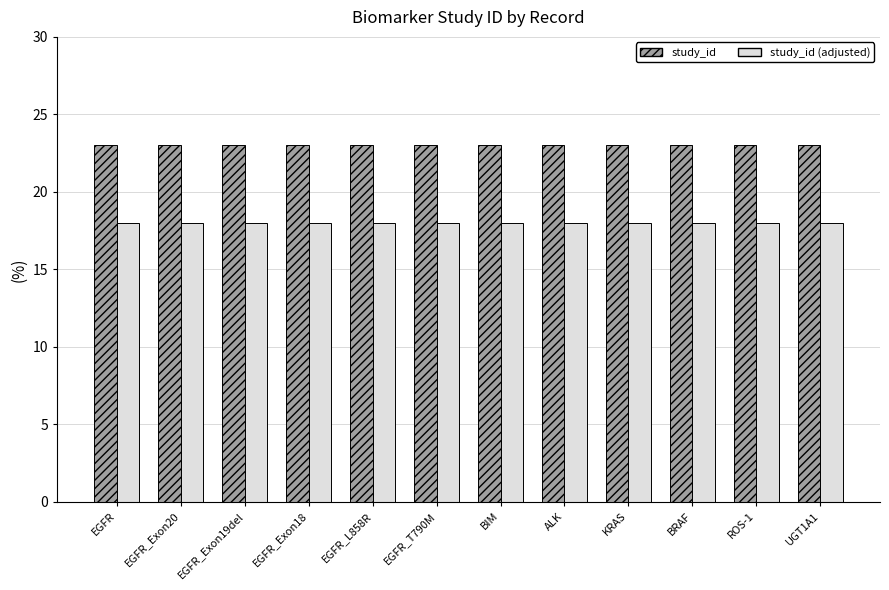

What is the maximum value for study_id (adjusted)?

18